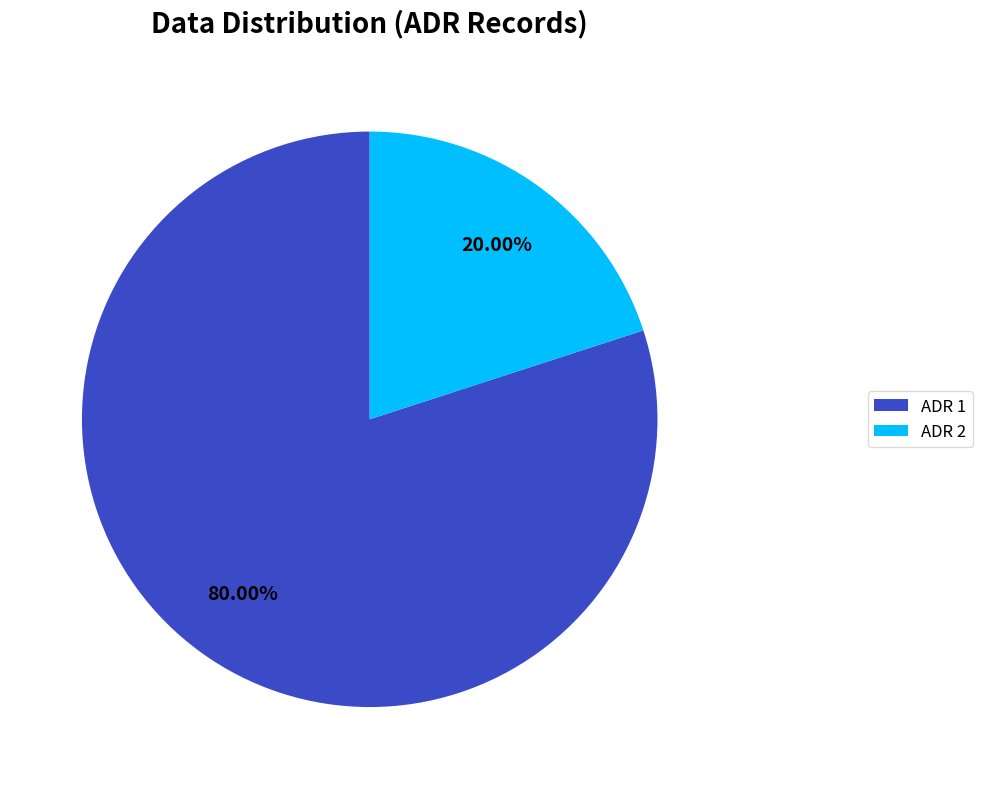

Do ADR 1 and ADR 2 together represent more than half of the pie?

Yes